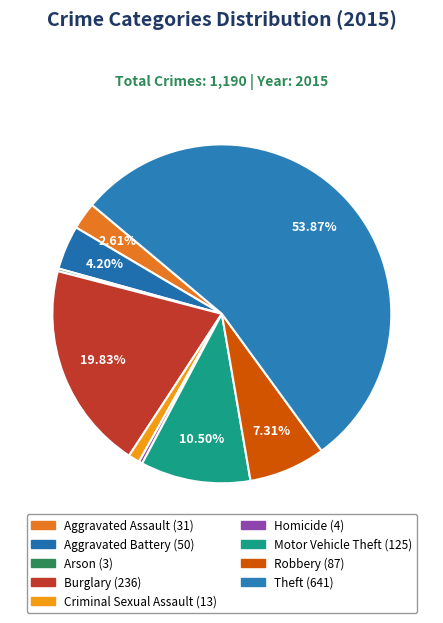

Approximately how many times larger is the value at Burglary compared to Aggravated Battery?

4.7